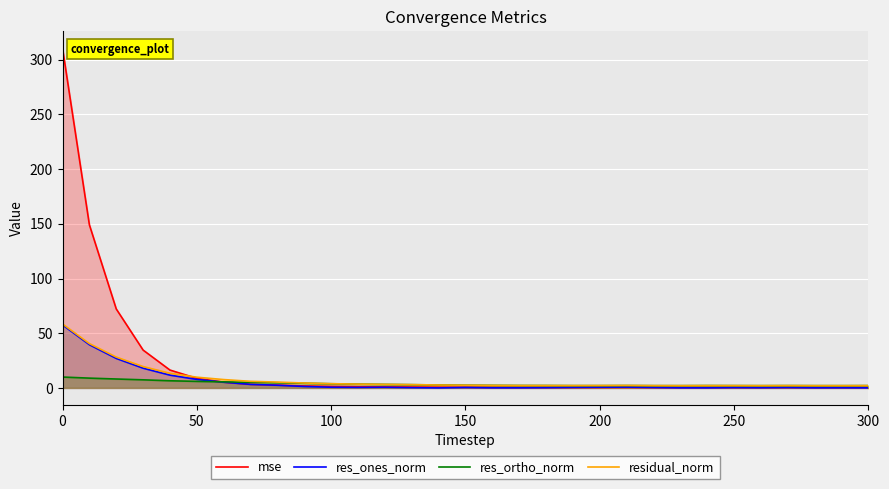

Reading left to right, what are all the values shown in this chart?

mse: 310.5	149.0	72.2	34.6	16.3	8.7	5.3	3.3	2.6	1.8	1.4	1.1	1.0	0.8	0.7	0.6	0.5	0.4	0.4	0.4	0.4	0.5	0.4	0.4	0.4	0.4	0.4	0.4	0.4	0.4	0.4
res_ones_norm: 57.6	39.5	27.0	18.0	11.7	7.8	5.2	3.2	2.4	1.3	0.6	0.5	0.6	0.2	0.0	0.4	0.1	0.1	0.2	0.5	0.6	0.7	0.4	0.1	0.1	0.3	0.2	0.4	0.1	0.1	0.1
res_ortho_norm: 9.9	9.0	8.2	7.4	6.5	6.0	5.6	5.1	4.7	4.3	3.8	3.5	3.2	3.0	2.7	2.5	2.3	2.2	2.2	2.1	2.1	2.2	2.1	2.1	2.1	2.1	2.1	2.1	2.1	2.1	2.1
residual_norm: 58.4	40.5	28.2	19.5	13.4	9.8	7.6	6.0	5.3	4.5	3.9	3.5	3.2	3.0	2.7	2.5	2.3	2.2	2.2	2.1	2.2	2.3	2.1	2.1	2.1	2.1	2.1	2.1	2.1	2.1	2.1